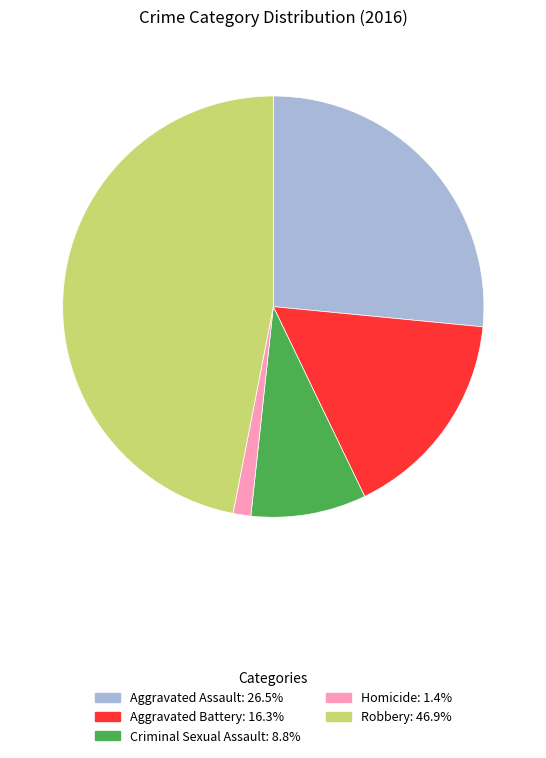

Approximately how many times larger is the value at Aggravated Assault compared to Criminal Sexual Assault?

3.0